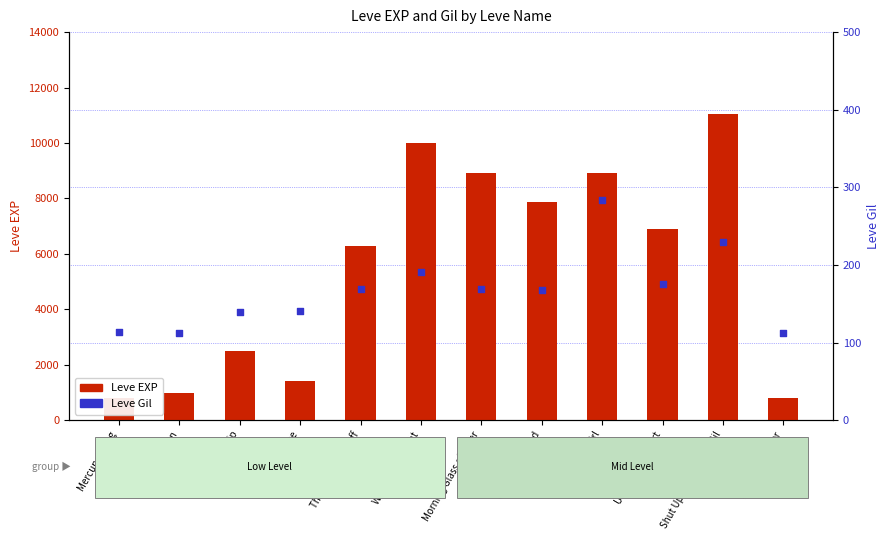

At which category is the sum across all series the highest?

Shut Up and Take My Gil